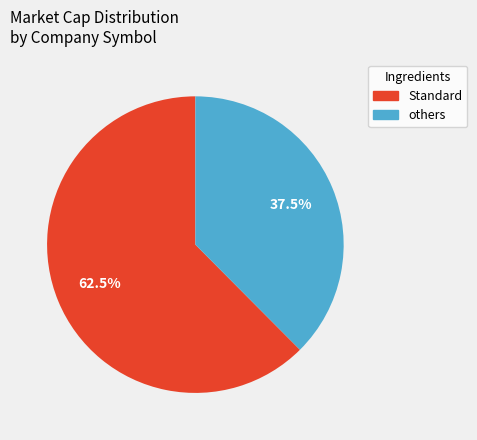

Which slice is the largest?

Standard